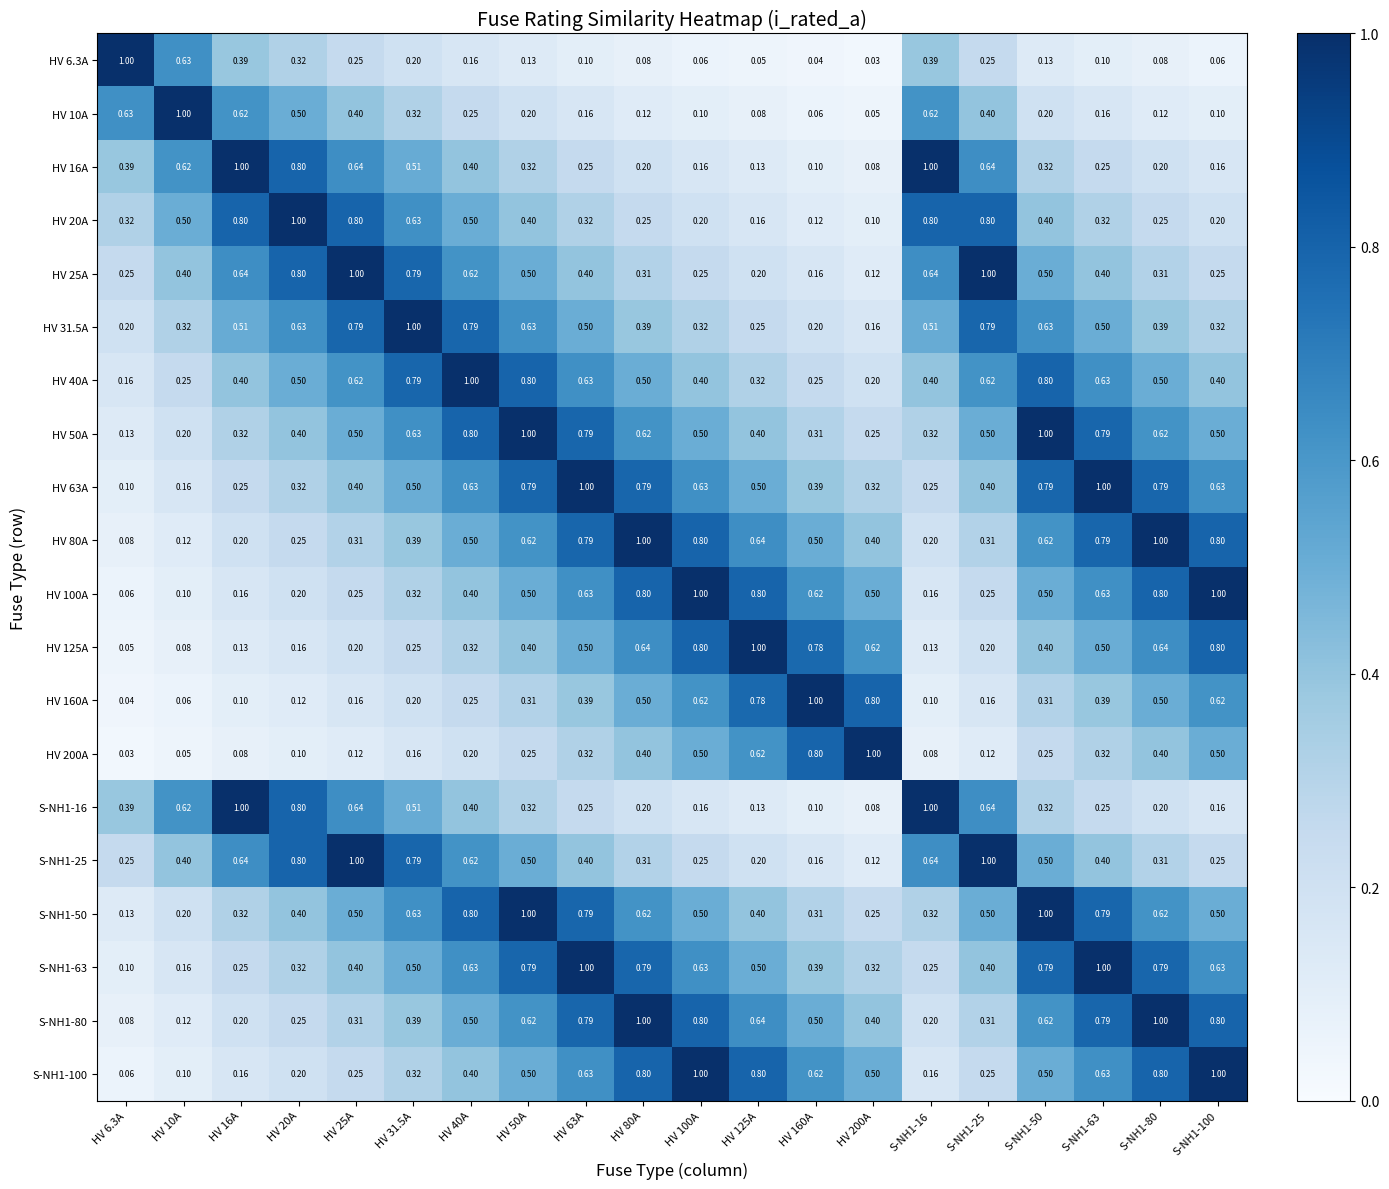

Is the value of S-NH1-25 at HV 100A greater than the value of HV 25A at S-NH1-80?

No